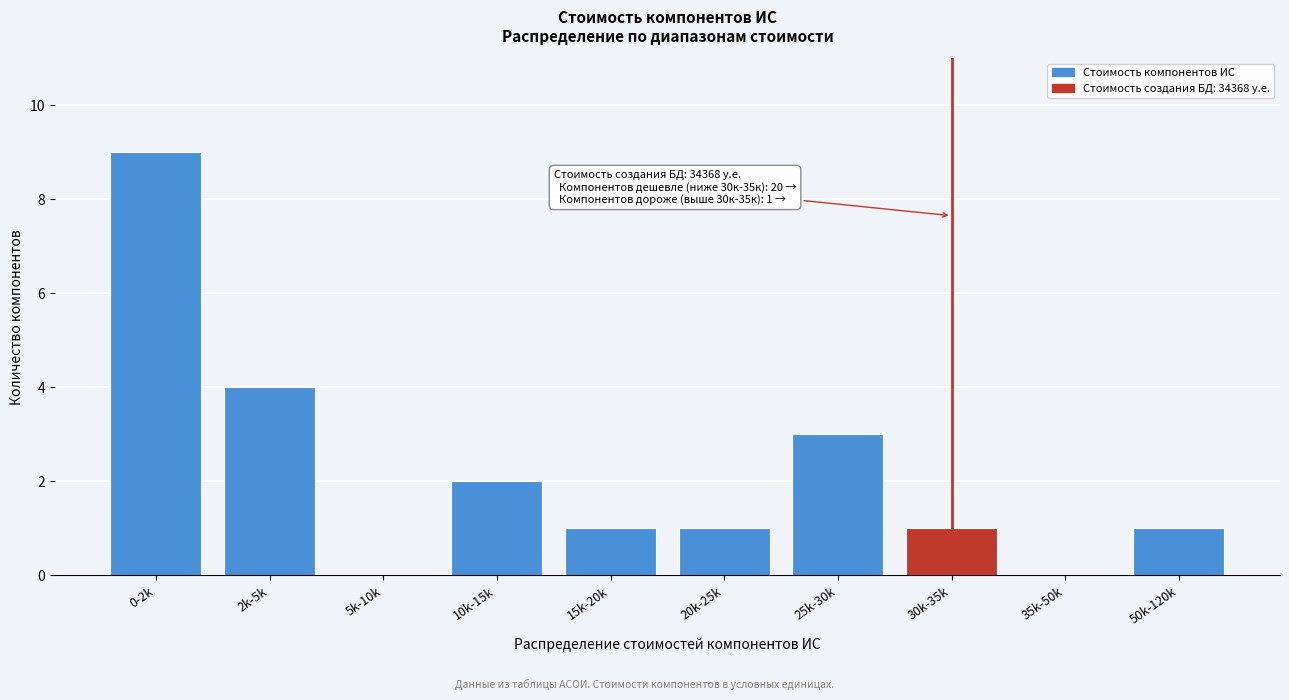

Reading left to right, what are all the values shown in this chart?

0-2k=9	2k-5k=4	5k-10k=0	10k-15k=2	15k-20k=1	20k-25k=1	25k-30k=3	30k-35k=1	35k-50k=0	50k-120k=1